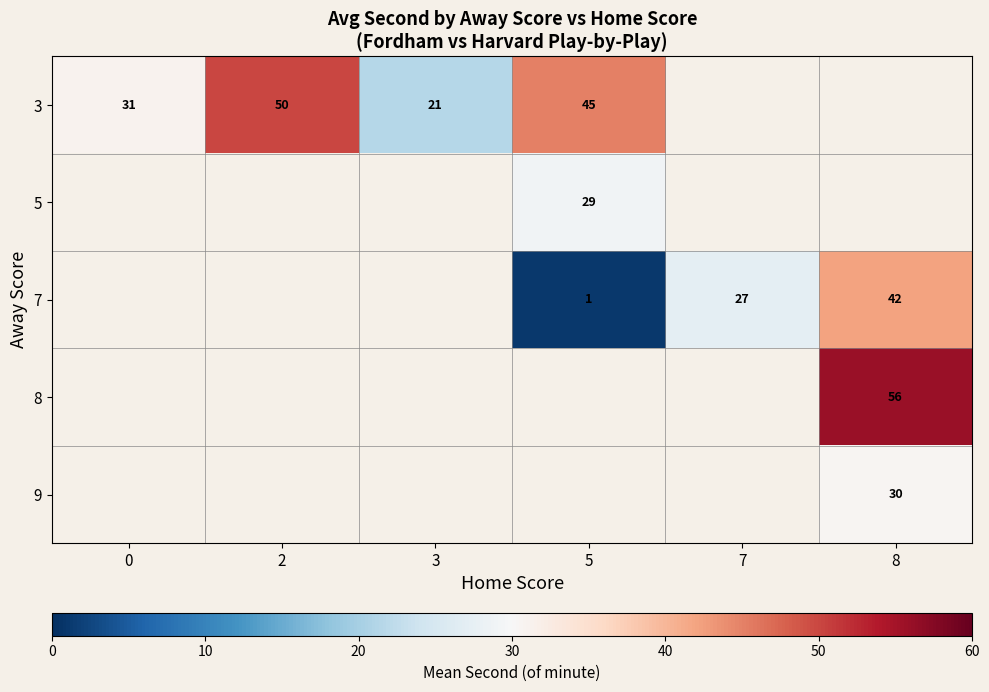

How many series are shown in this chart?

5